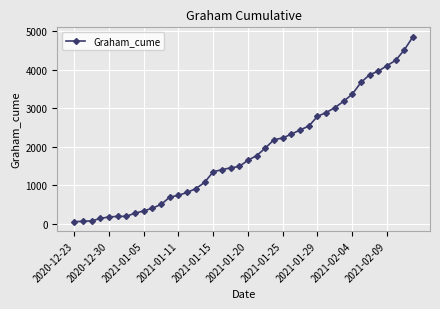

What is the greatest value displayed?

4853